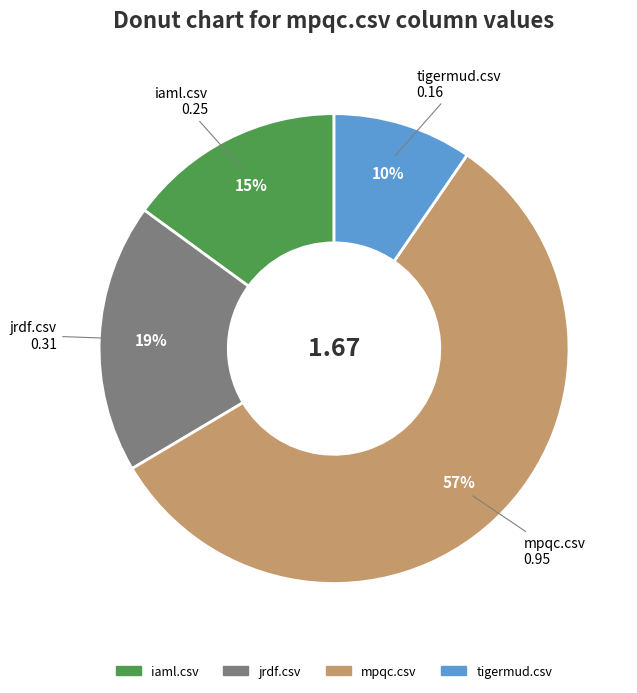

Is mpqc.csv the majority of the pie?

Yes